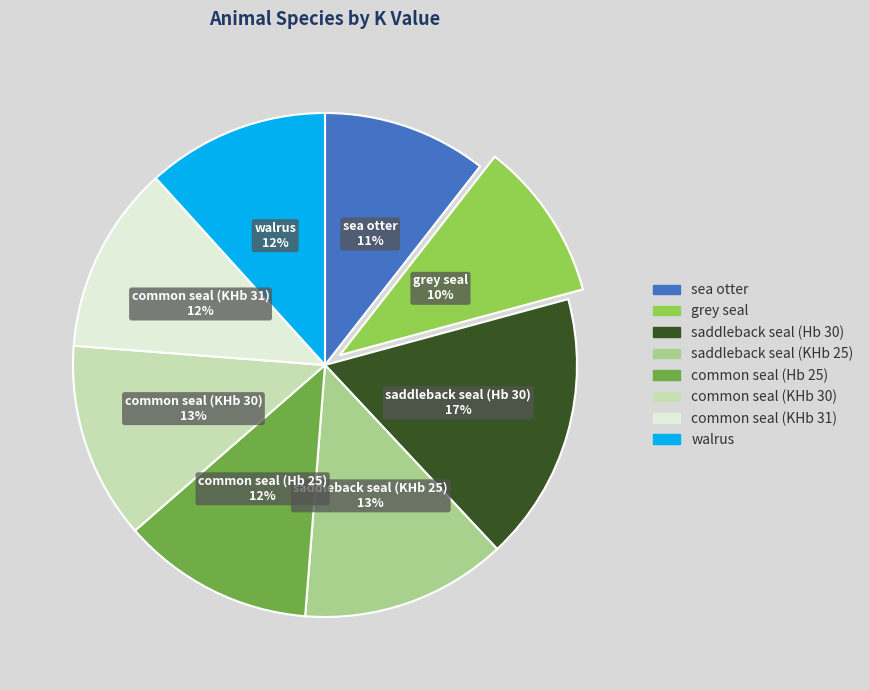

Which slice is the largest?

saddleback seal (Hb 30)